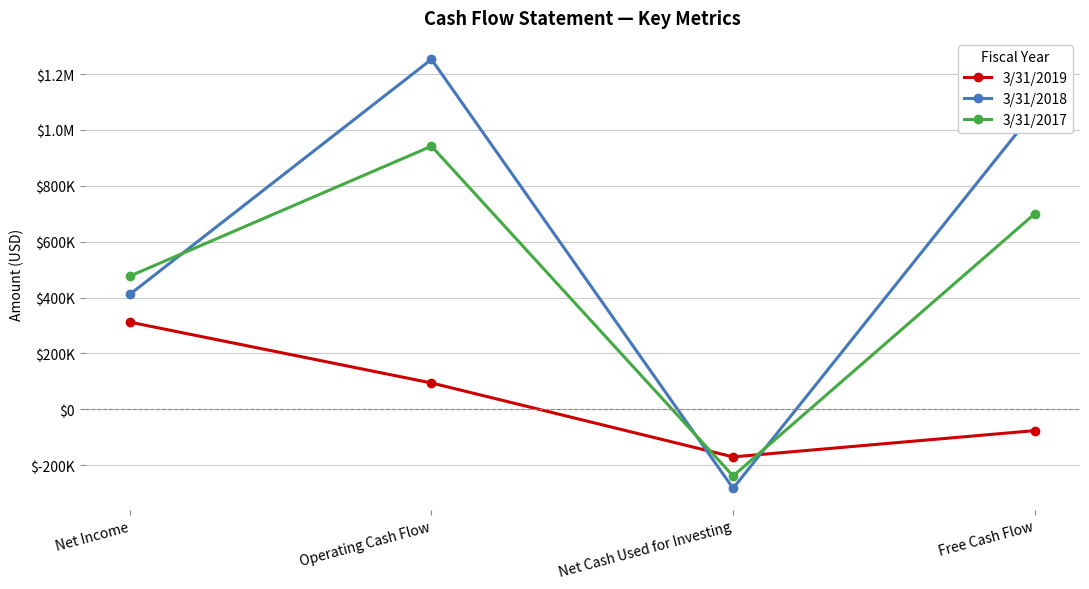

List the series in order of their overall mean, lowest first.

3/31/2019, 3/31/2017, 3/31/2018